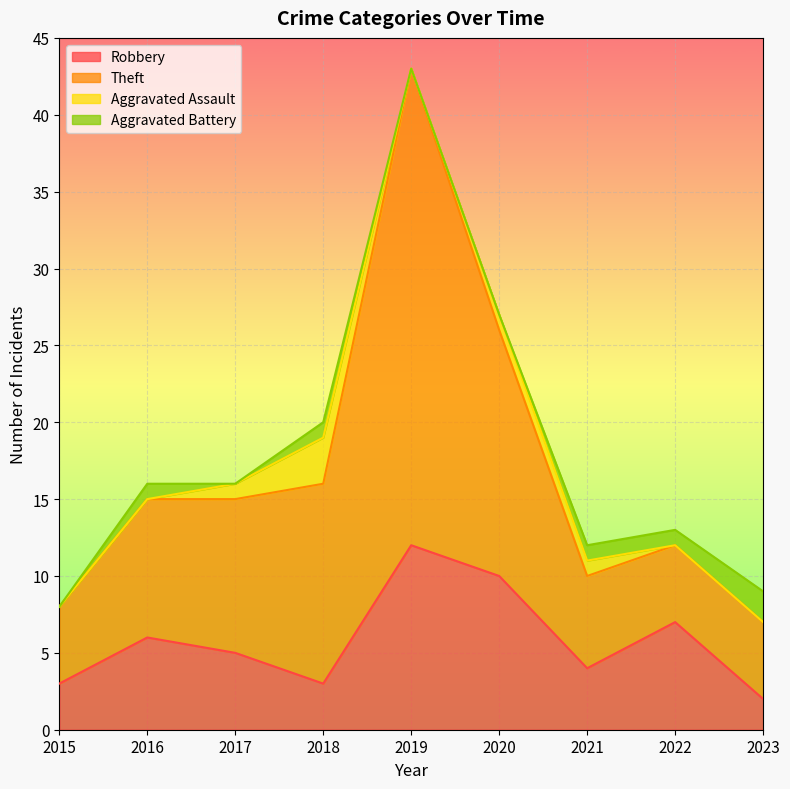

True or false: Robbery and Theft intersect in this chart.

False